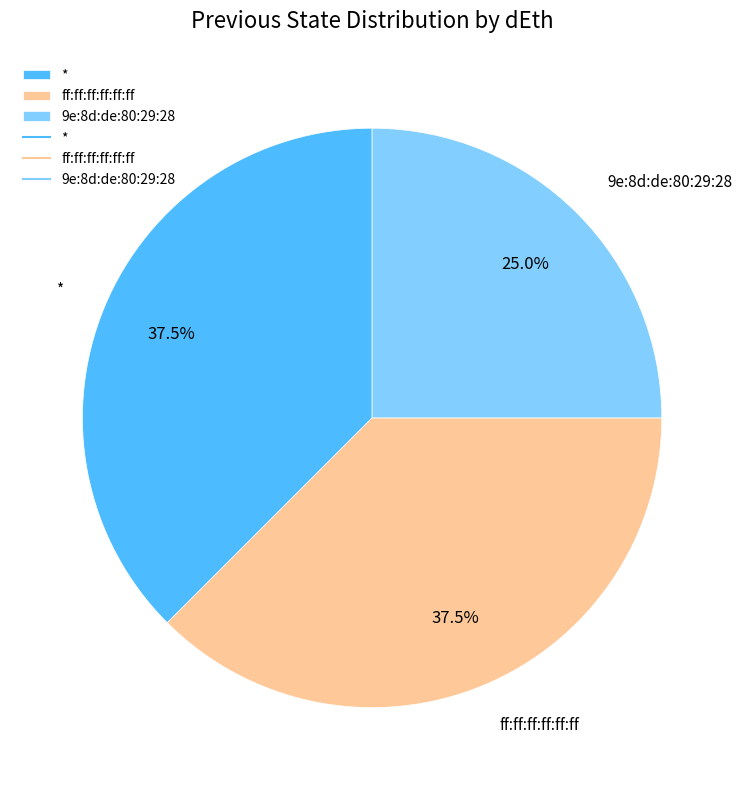

To the nearest percent, what is the difference between the ff:ff:ff:ff:ff:ff and * slice percentages?

0%